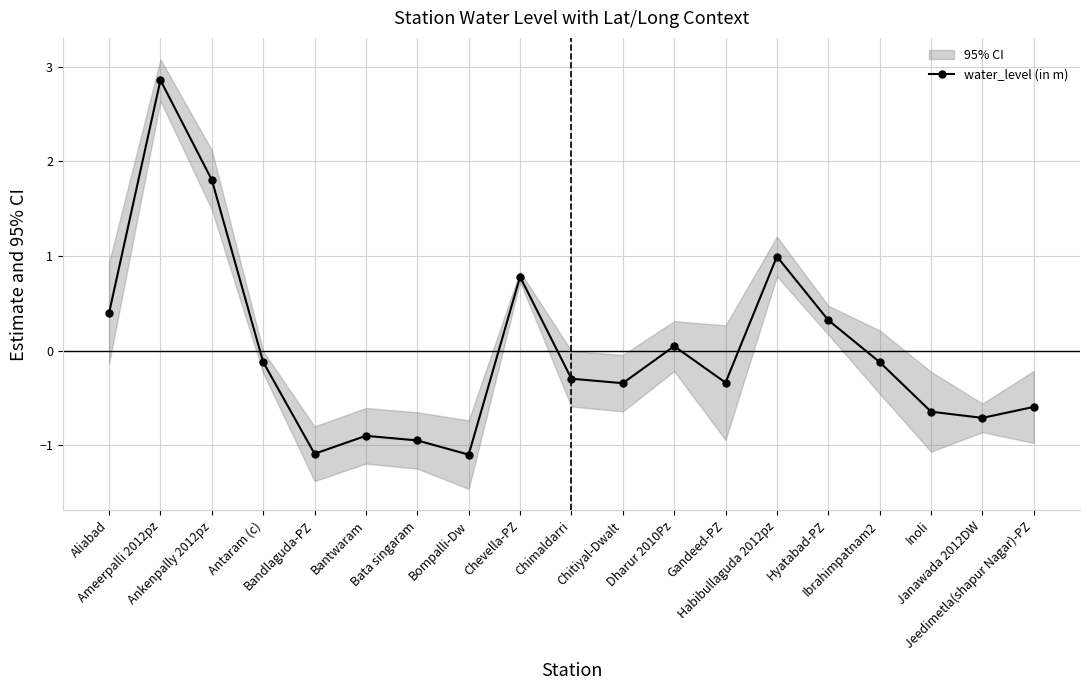

Reading left to right, transcribe all the data shown in this chart.

Aliabad=0.4	Ameerpalli 2012pz=2.9	Ankenpally 2012pz=1.8	Antaram (c)=-0.1	Bandlaguda-PZ=-1.1	Bantwaram=-0.9	Bata singaram=-0.9	Bompalli-Dw=-1.1	Chevella-PZ=0.8	Chimaldarri=-0.3	Chitiyal-Dwalt=-0.3	Dharur 2010Pz=0.0	Gandeed-PZ=-0.3	Habibullaguda 2012pz=1.0	Hyatabad-PZ=0.3	Ibrahimpatnam2=-0.1	Inoli=-0.6	Janawada 2012DW=-0.7	Jeedimetla(shapur Nagar)-PZ=-0.6